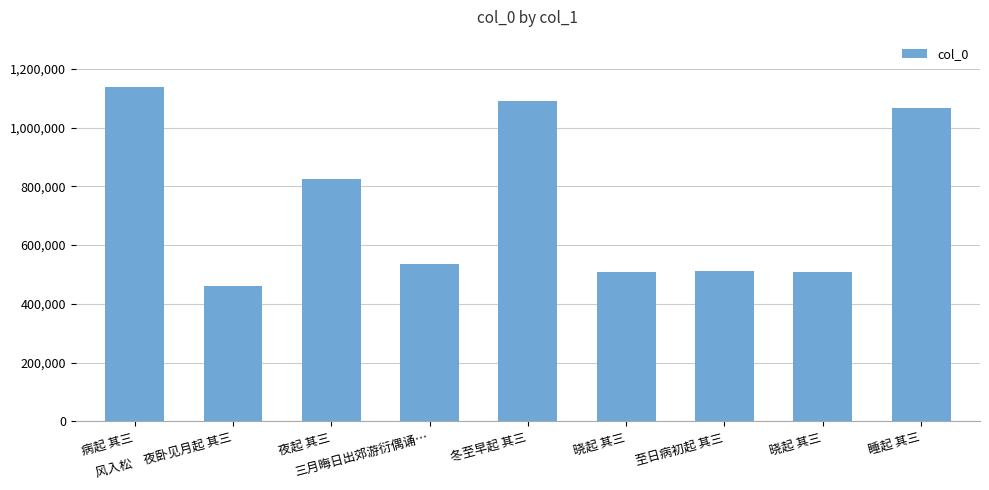

How many bars are there in total?

9